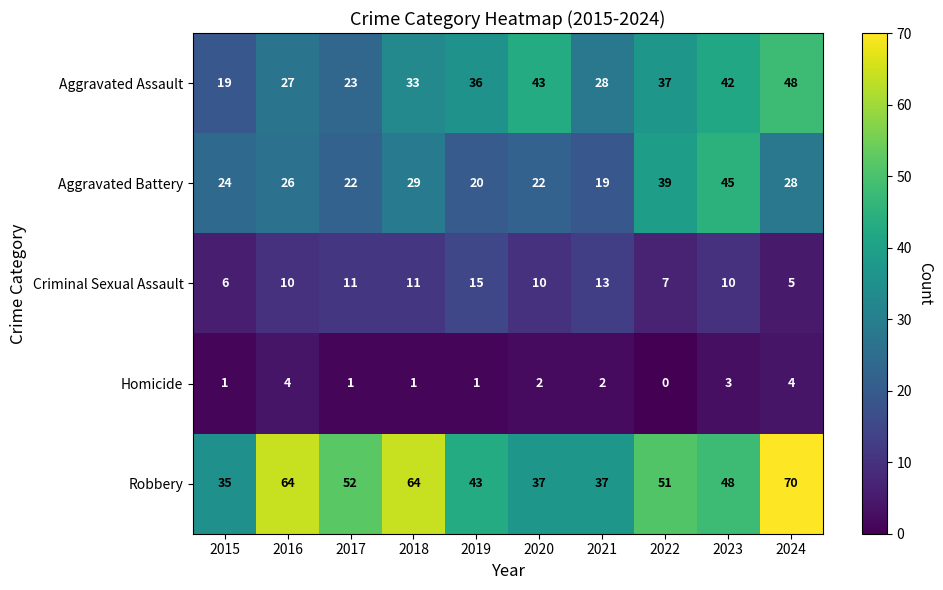

What value does the Aggravated Assault series have at 2021?

28